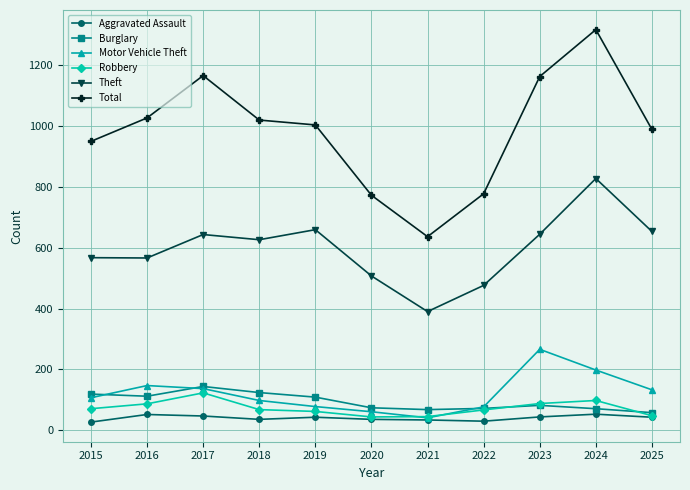

At which category is the sum across all series the highest?

2024